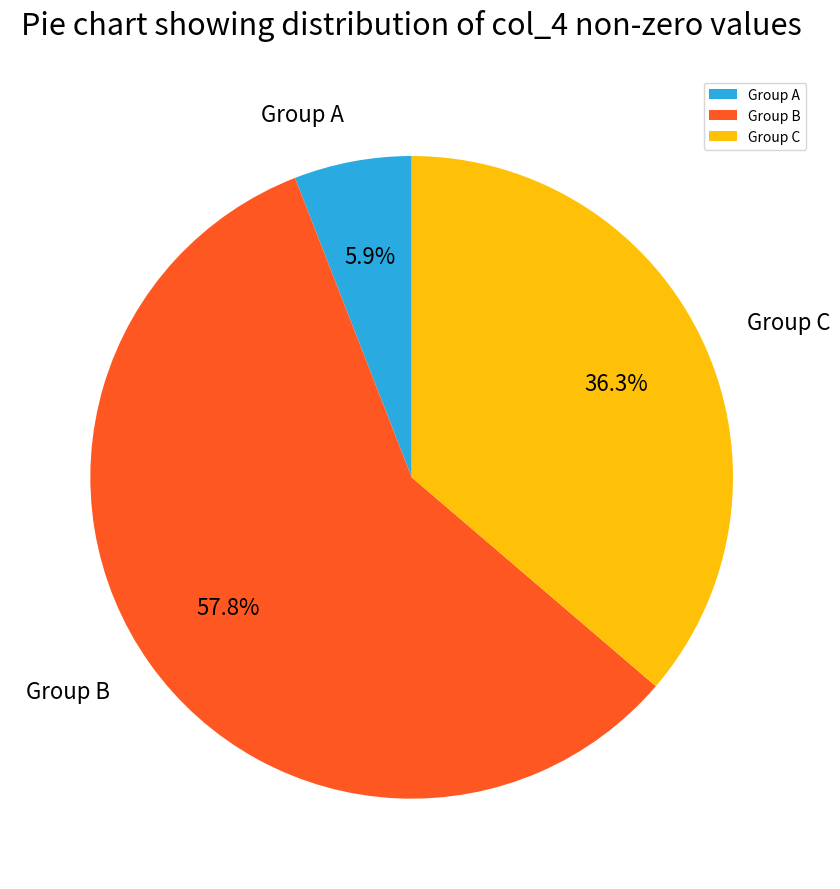

Do Group A and Group C together represent more than half of the pie?

No